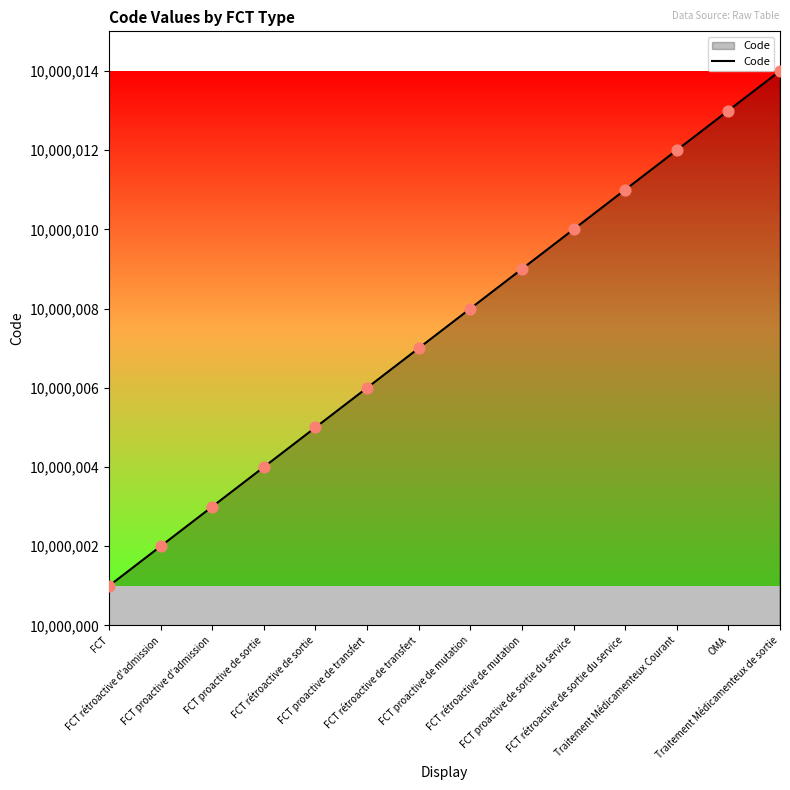

What is the ratio of the value at Traitement Médicamenteux Courant to the value at FCT rétroactive de mutation?

1.0